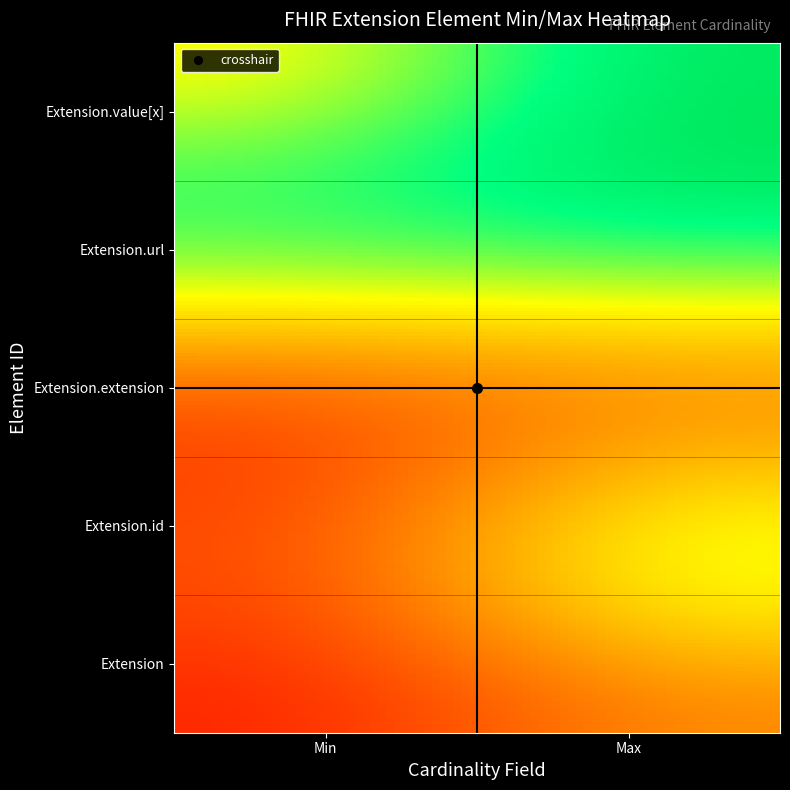

What is the average value of the Extension.url series?

1